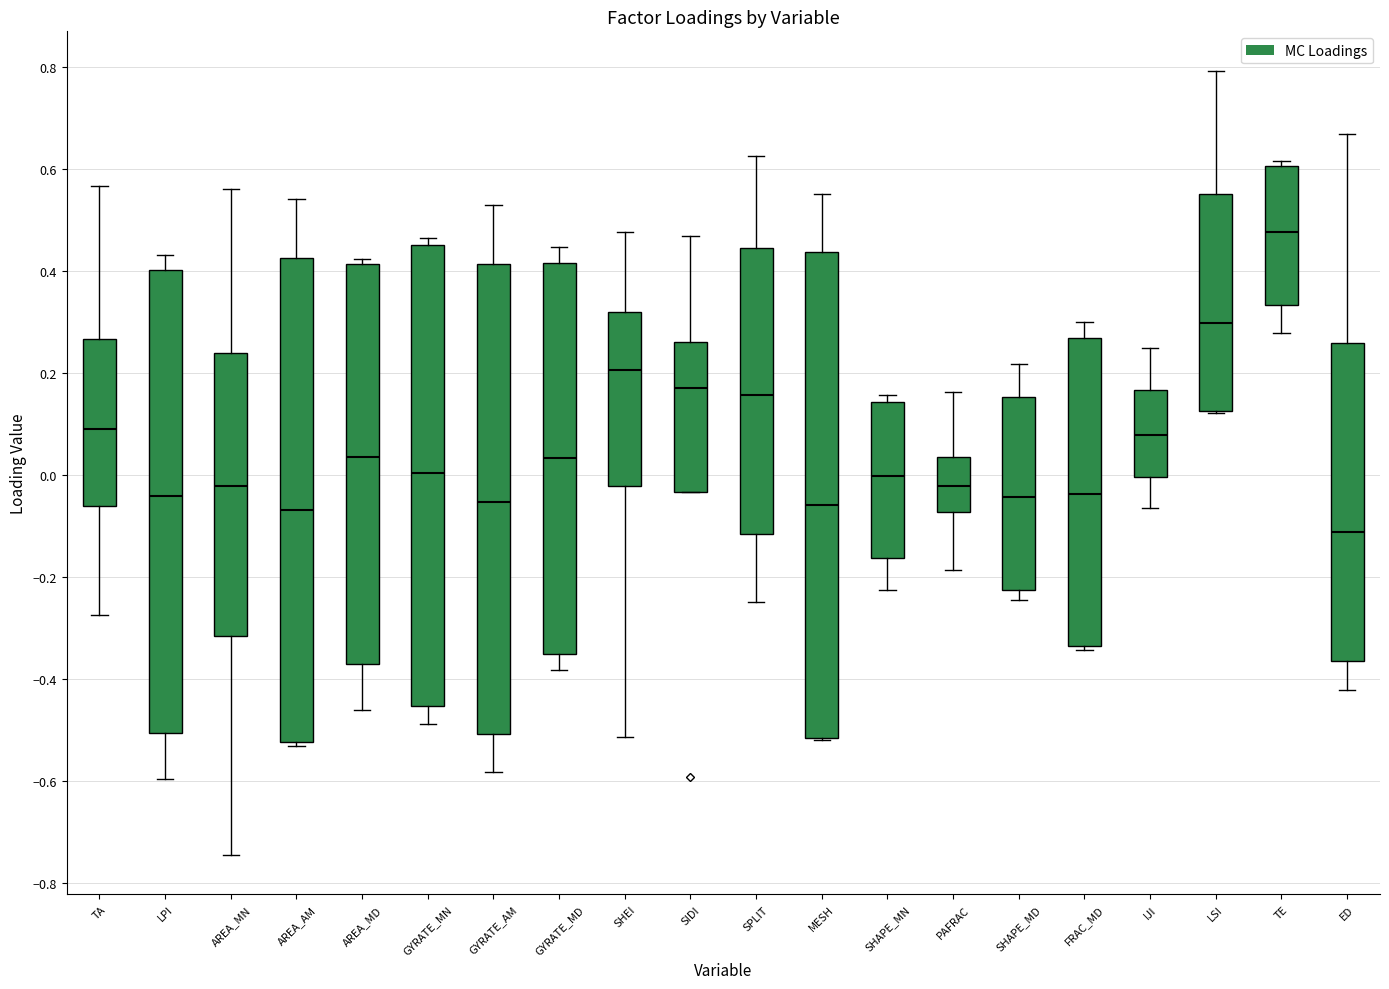

Where does the upper whisker of the box for GYRATE_MD end on the y-axis? The values are not printed on the chart, so give them approximately, as read against the axis.

0.44